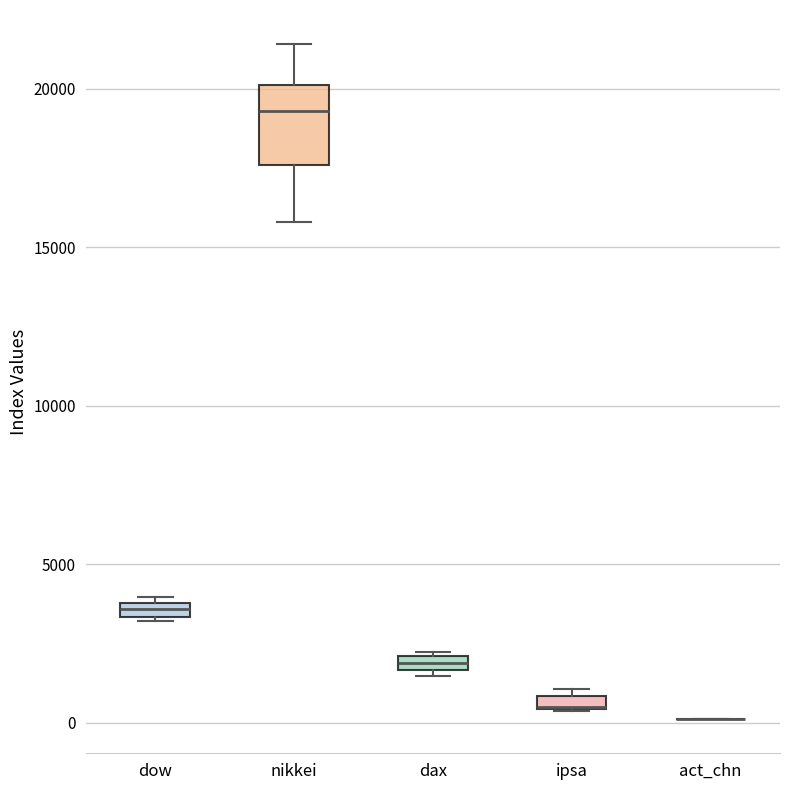

Comparing the boxes themselves (not the whiskers), which one is the tallest?

nikkei